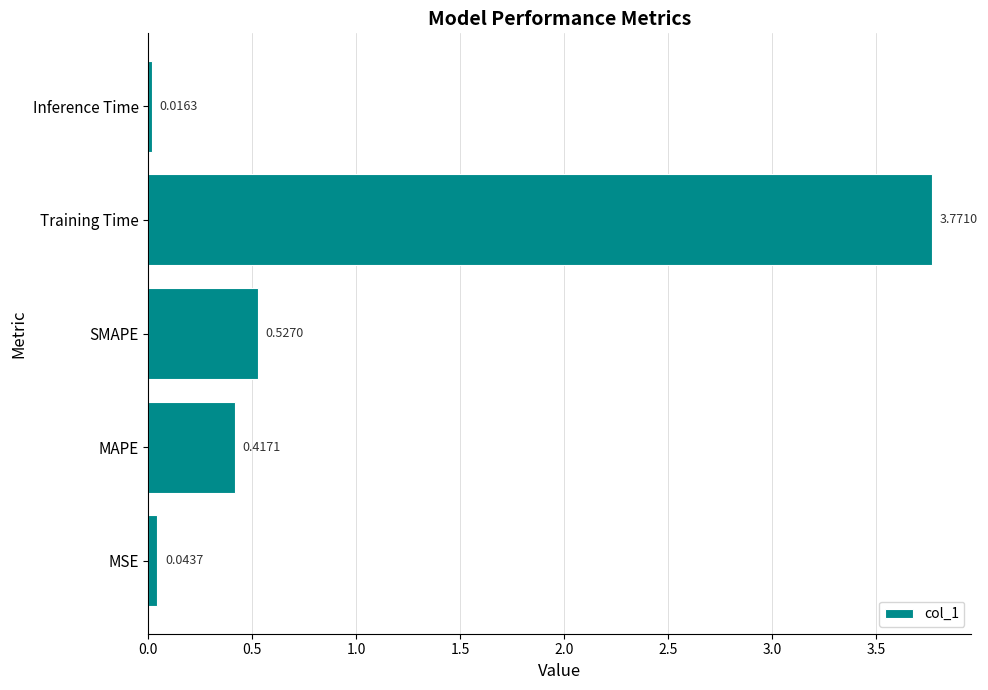

List the labels in order of value, largest first.

Training Time, SMAPE, MAPE, MSE, Inference Time